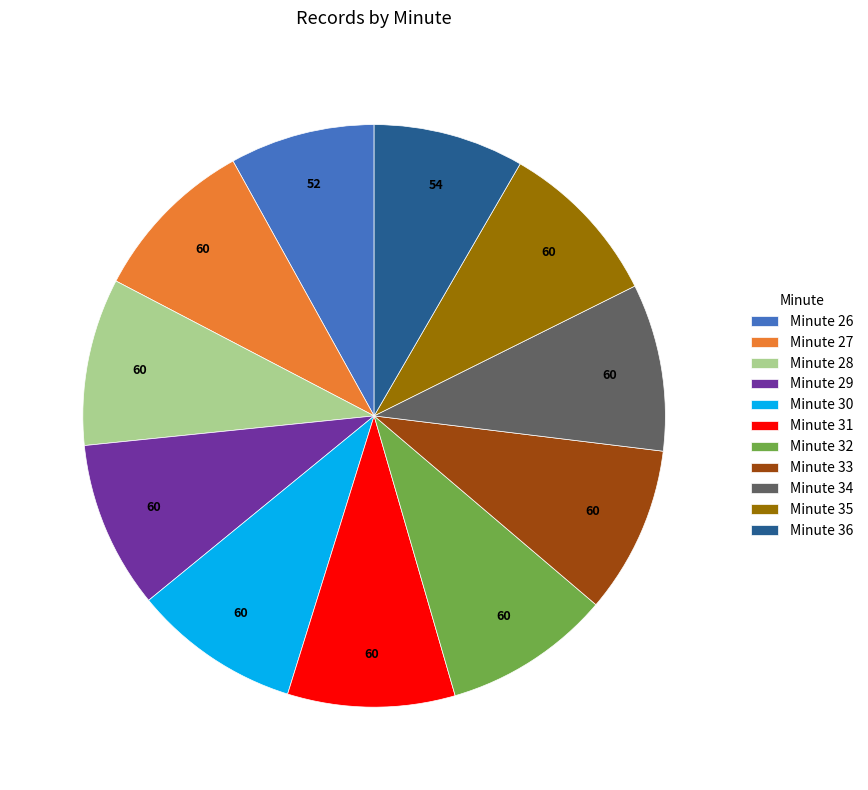

Is there a majority slice in this chart?

No